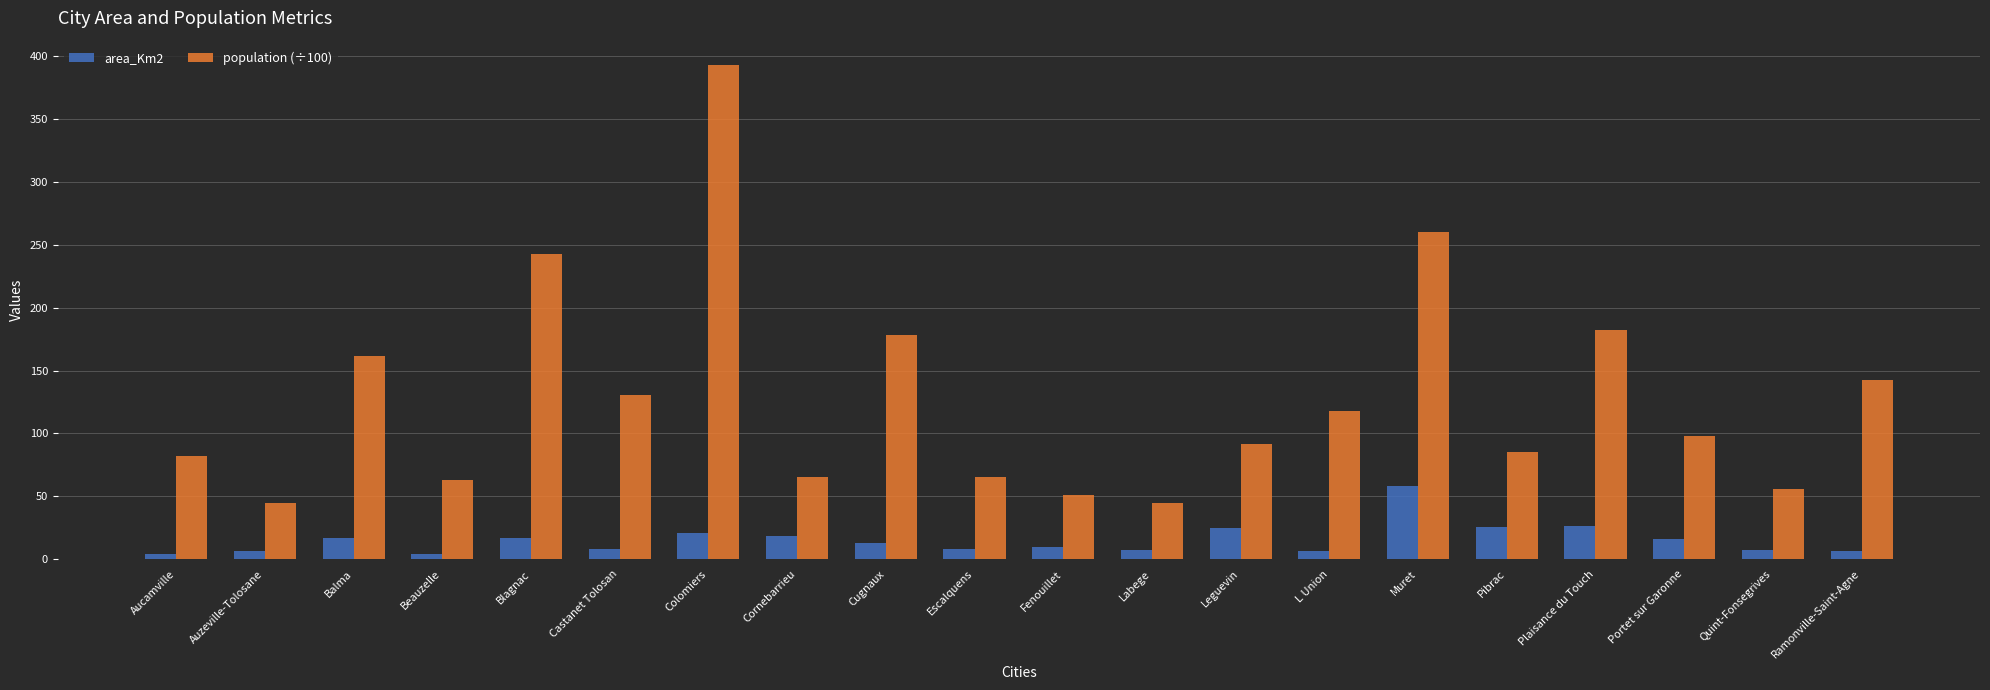

What is the label of the 5th bar from the right?

Pibrac